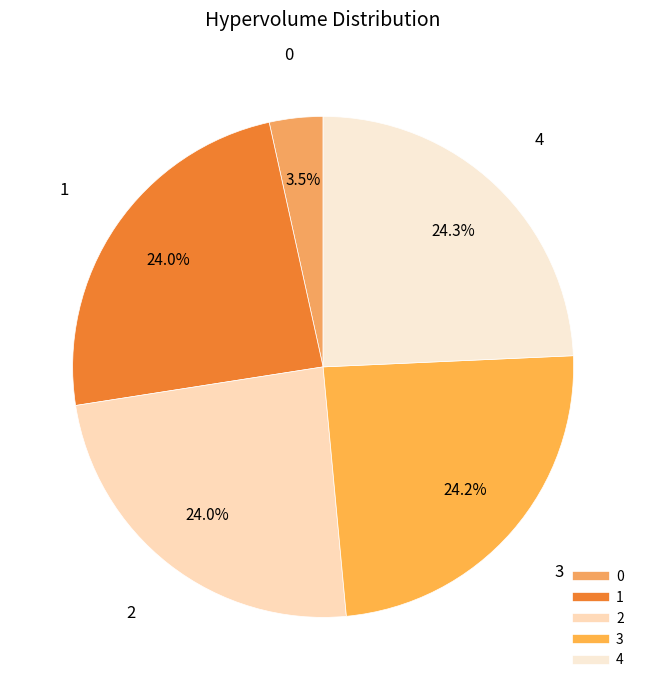

Is 1 the majority of the pie?

No